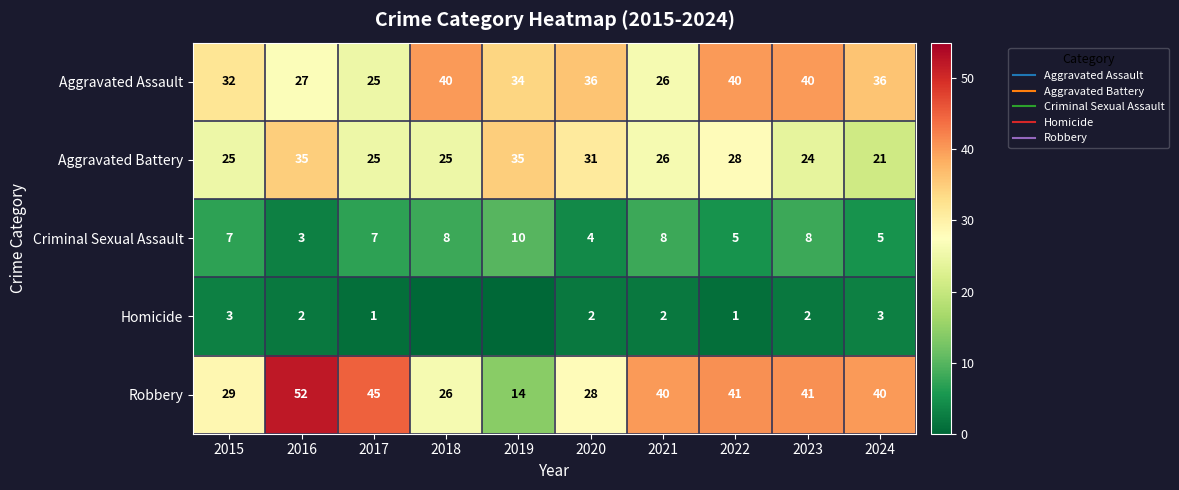

Which has a higher value, 2015 or 2023?

2023